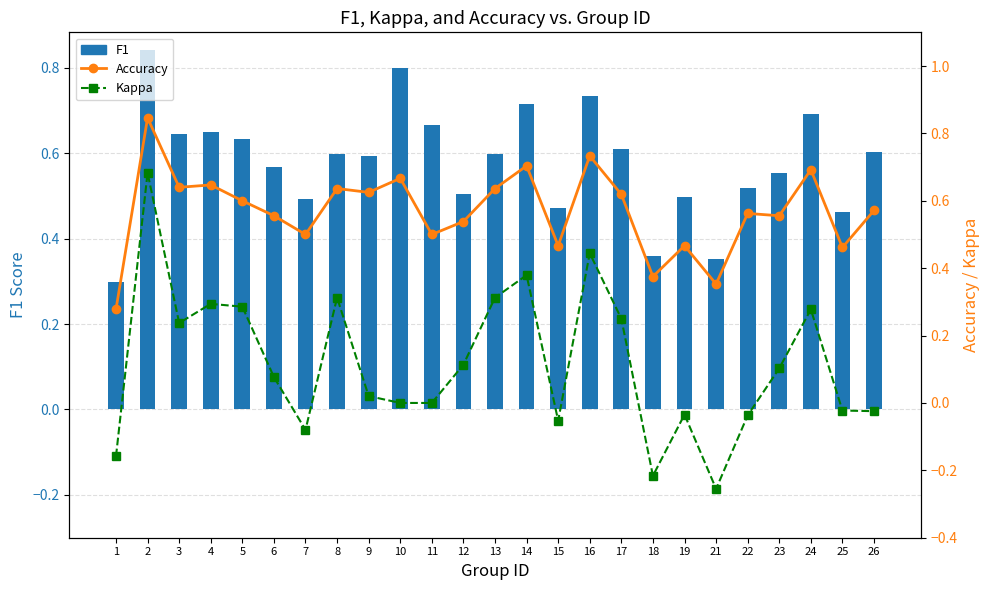

Which category has the lowest value in the Accuracy series?

1